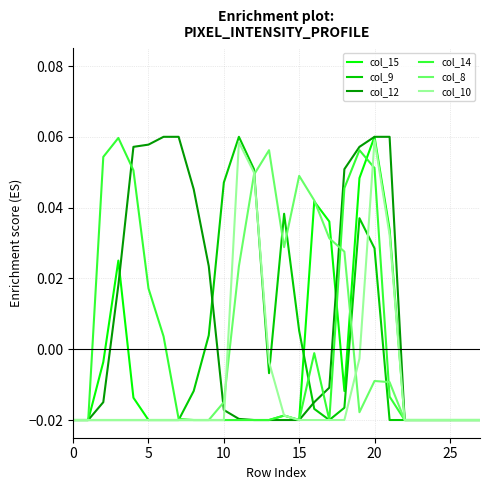

How many lines are shown in the chart?

6